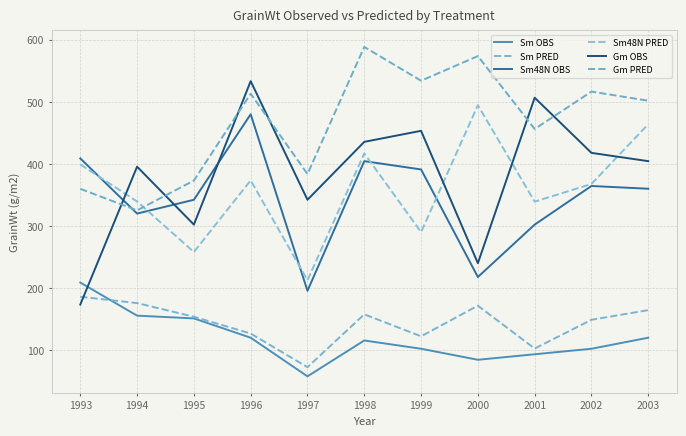

True or false: Gm PRED has more than 1 points higher than both neighbors.

True